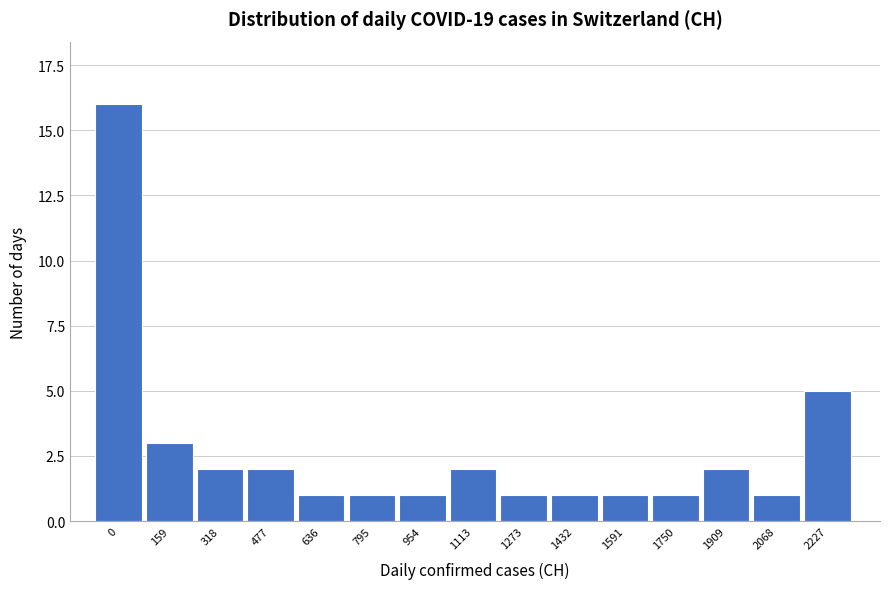

Reading right to left, transcribe all the data shown in this chart.

5	1	2	1	1	1	1	2	1	1	1	2	2	3	16